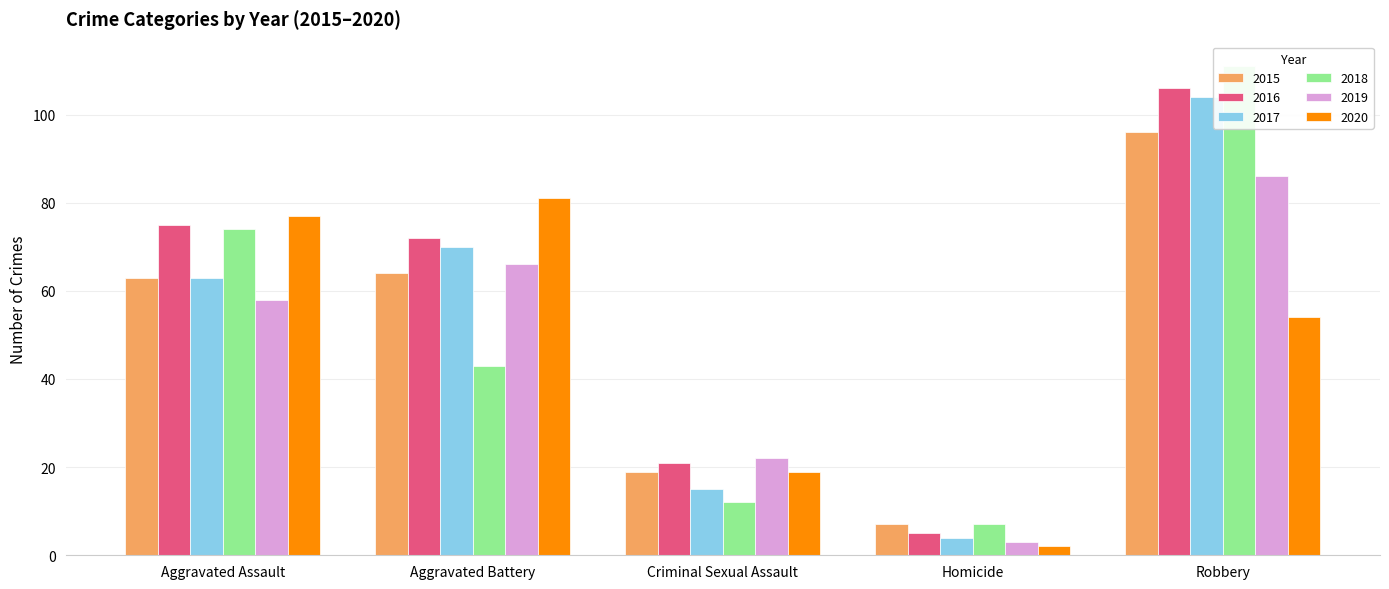

Is it true that 2017 equals 4 at Homicide?

True